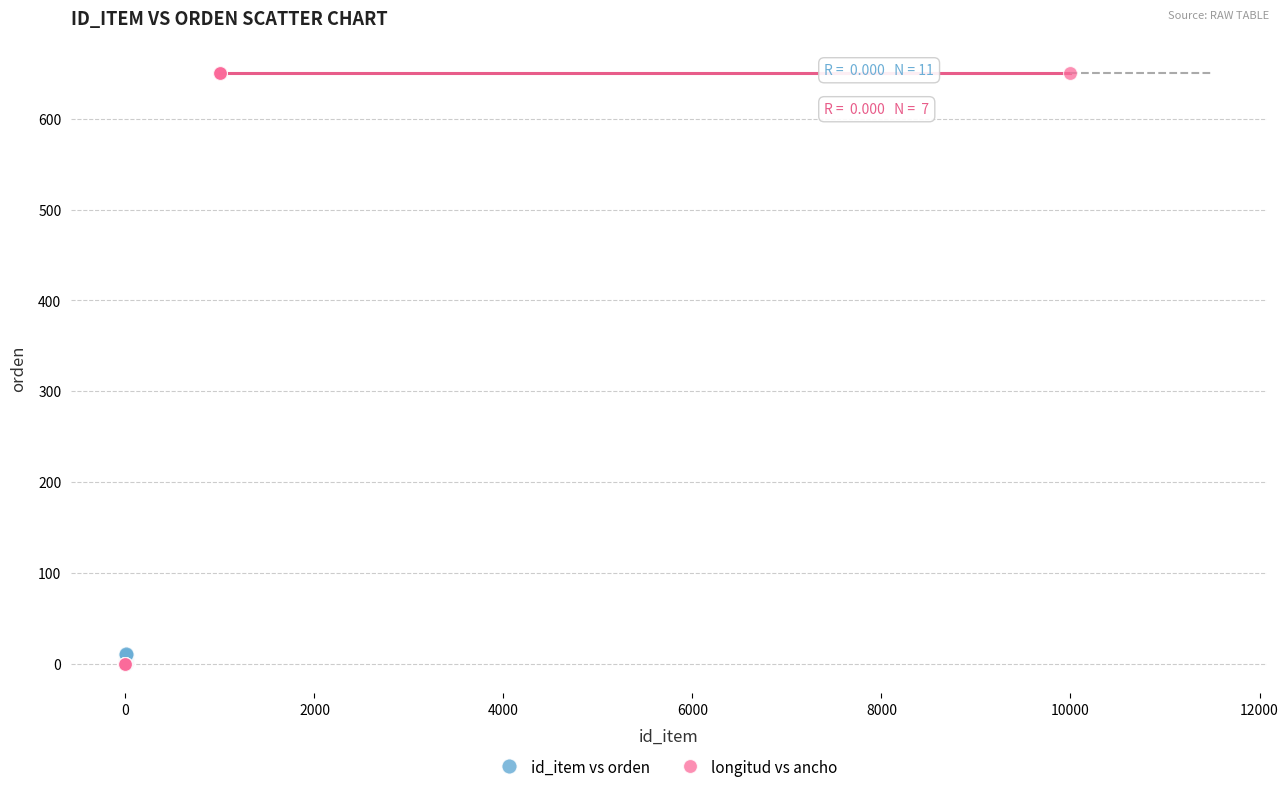

Which series has the widest spread of Y values?

longitud vs ancho